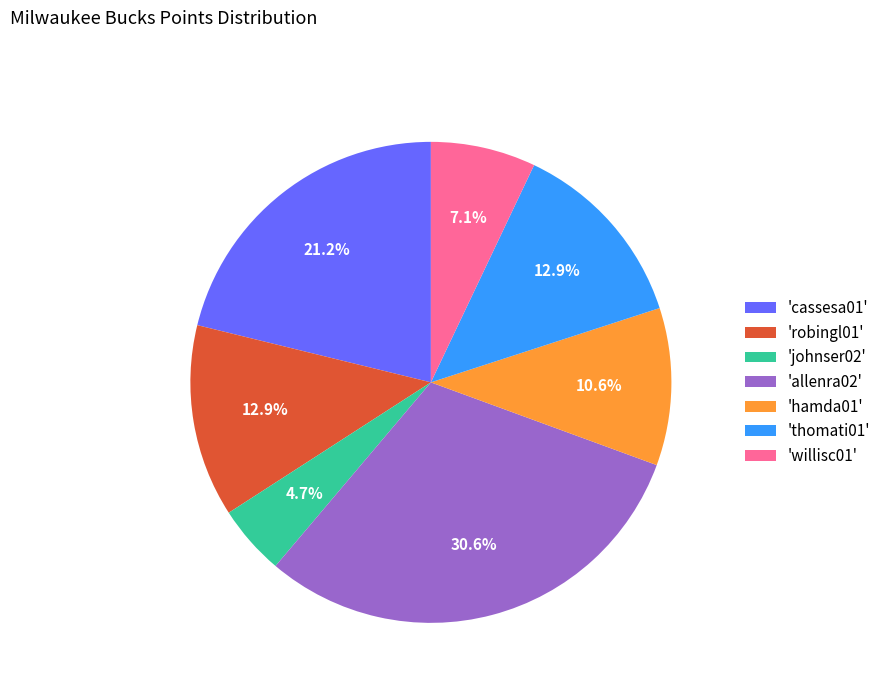

What is the smallest slice in the pie chart?

'johnser02'